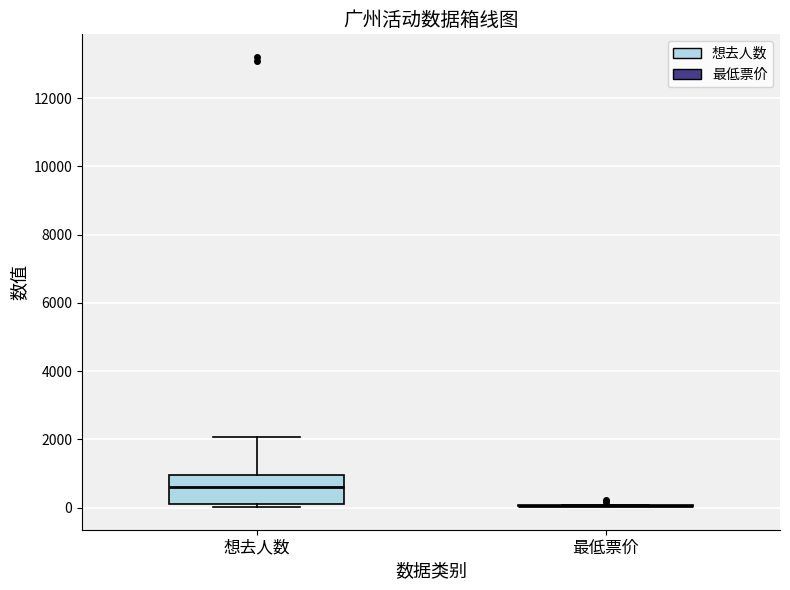

Which box is the tallest, from its lower edge to its upper edge?

想去人数